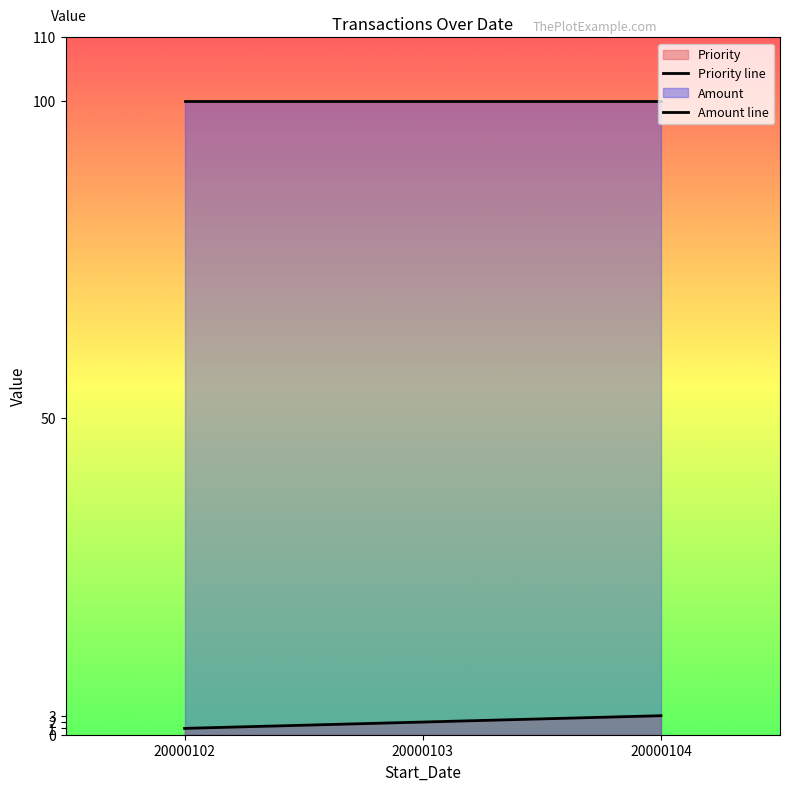

Where is Amount line nearest to the value 100?

20000102